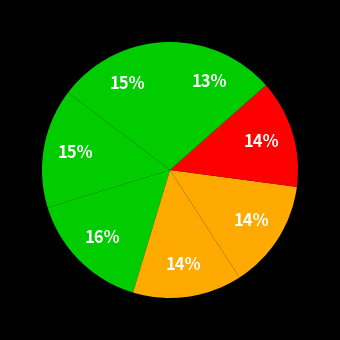

How many slices are in this pie chart?

7